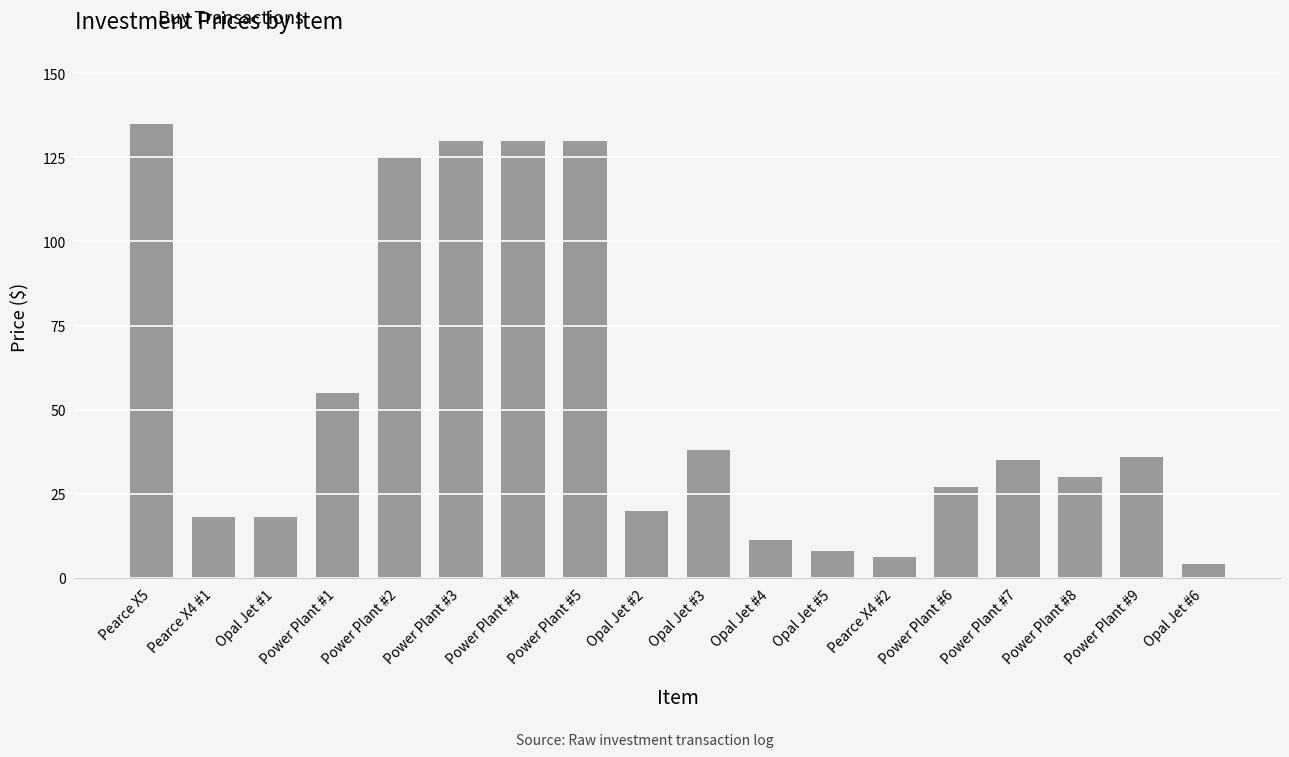

What is the change in value from Power Plant #4 to Pearce X4 #2?

-124.0